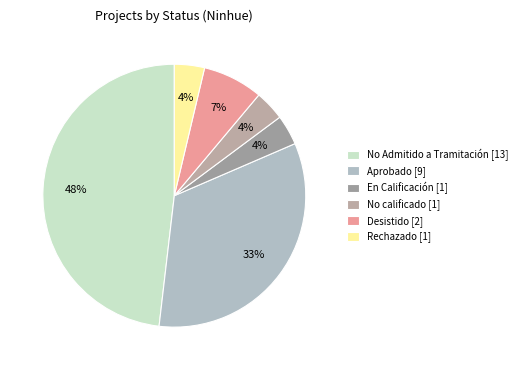

Count the number of slices in the pie.

6